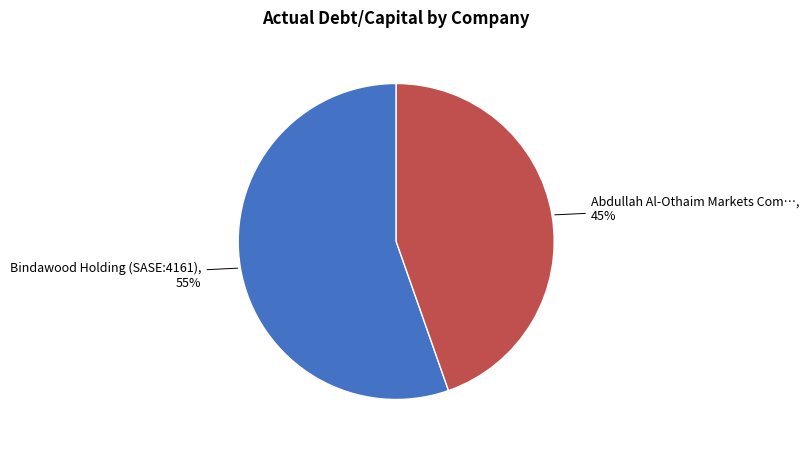

To the nearest percent, what is the average slice percentage?

50%